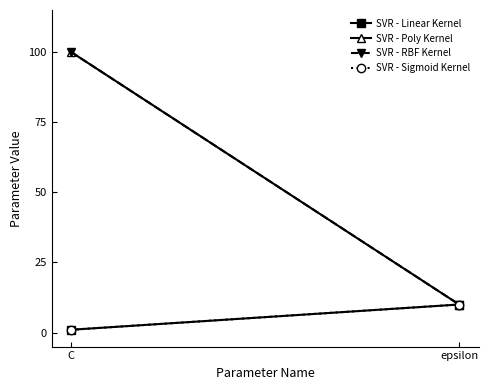

Count the SVR - Linear Kernel values in the range 1 to 10.

2